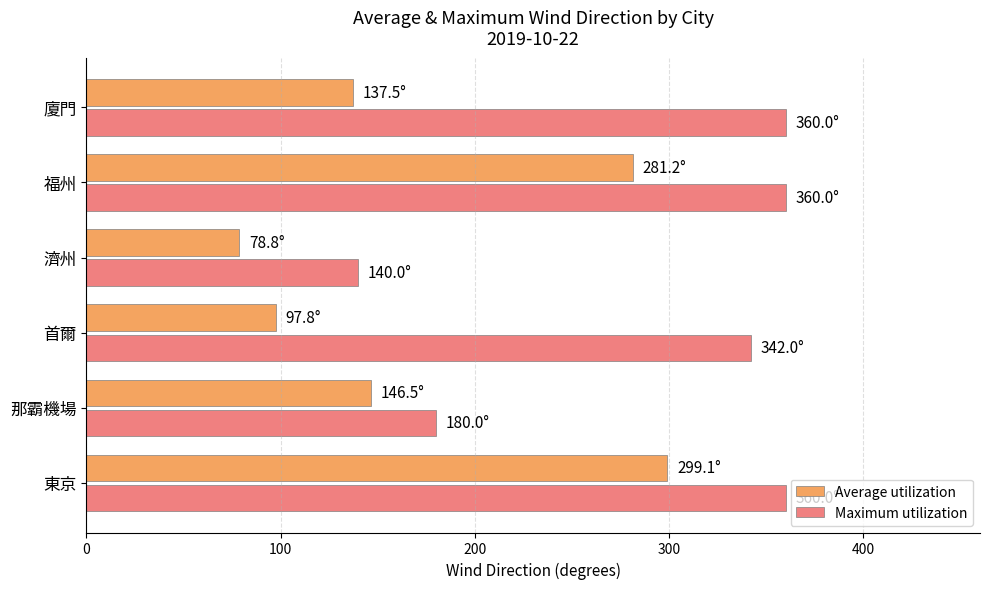

Which label corresponds to the smallest value in the chart?

濟州